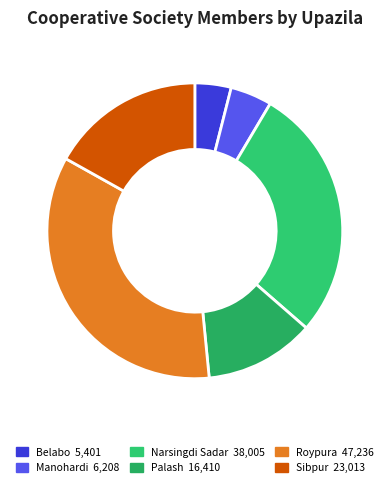

Does any single category account for the majority?

No